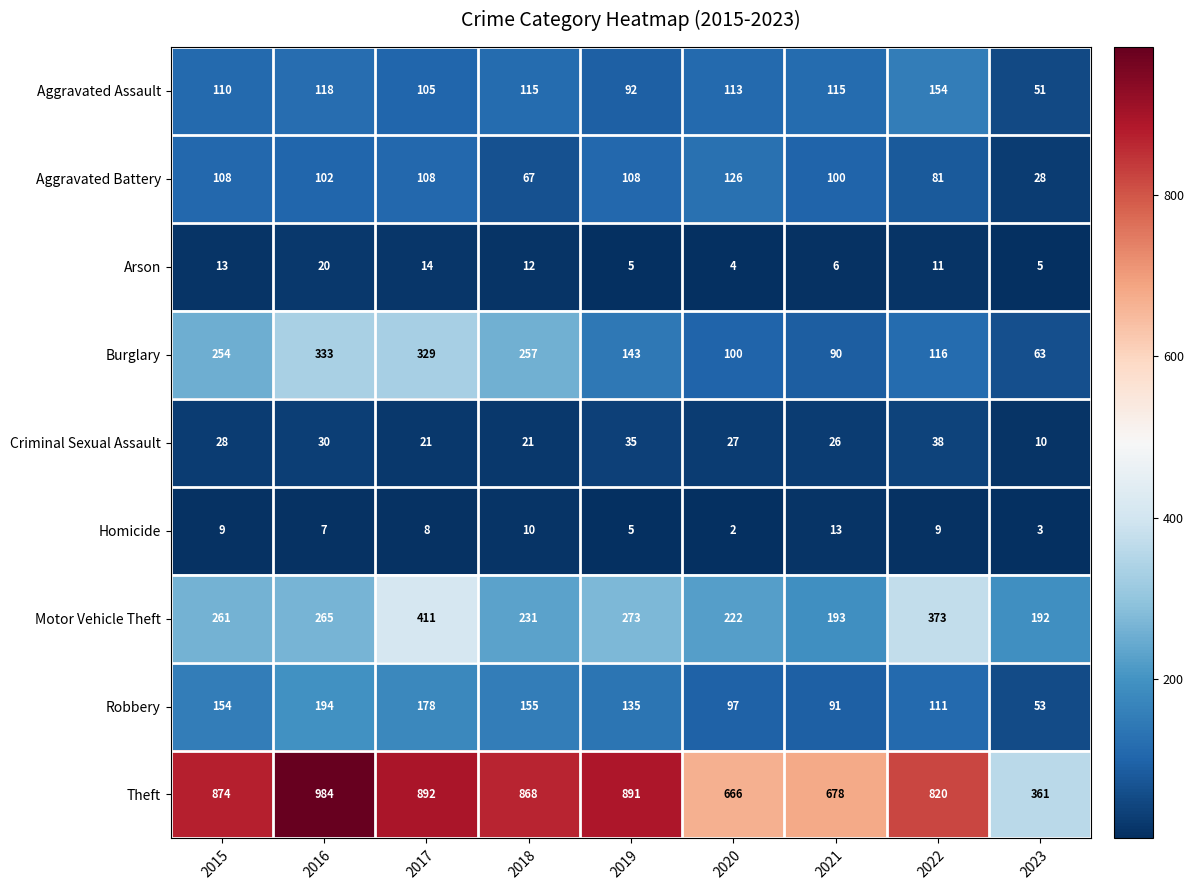

Rank the series at 2016 from highest to lowest value.

Theft, Burglary, Motor Vehicle Theft, Robbery, Aggravated Assault, Aggravated Battery, Criminal Sexual Assault, Arson, Homicide